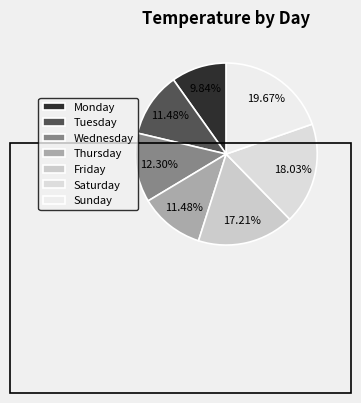

To the nearest percent, what portion does Monday represent?

10%